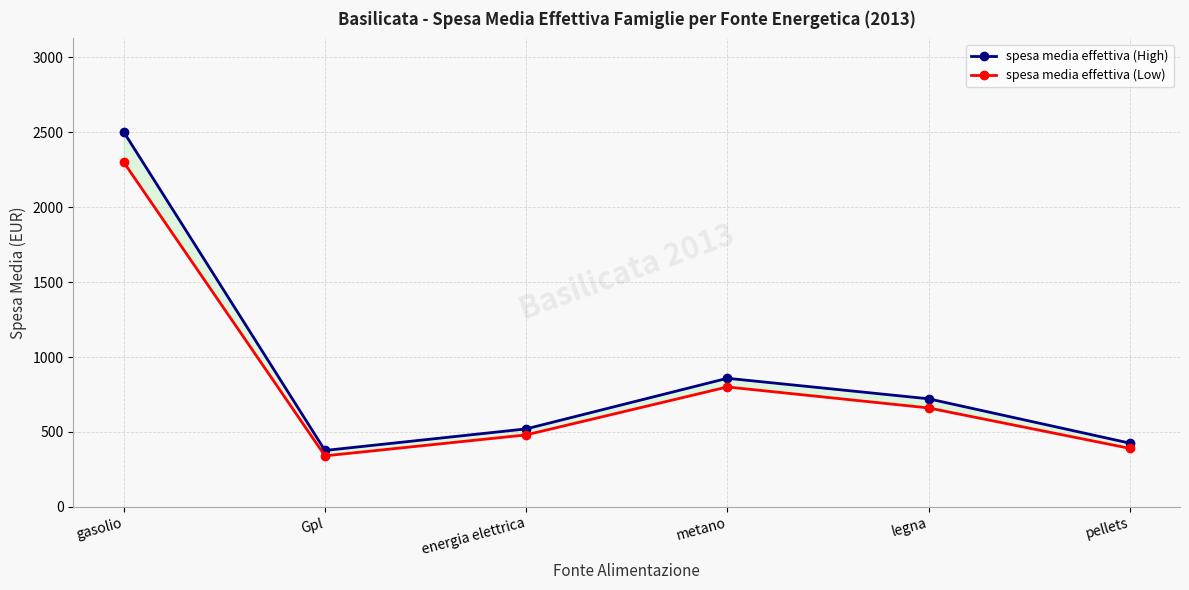

What is the minimum value for spesa media effettiva (Low)?

340